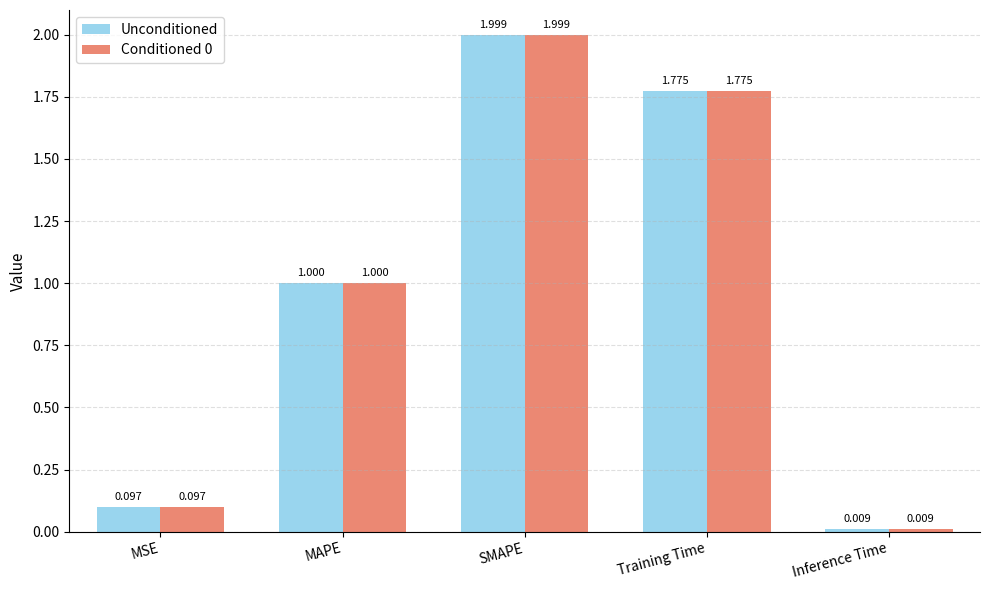

True or false: Unconditioned has a value of 2.0 at SMAPE.

True